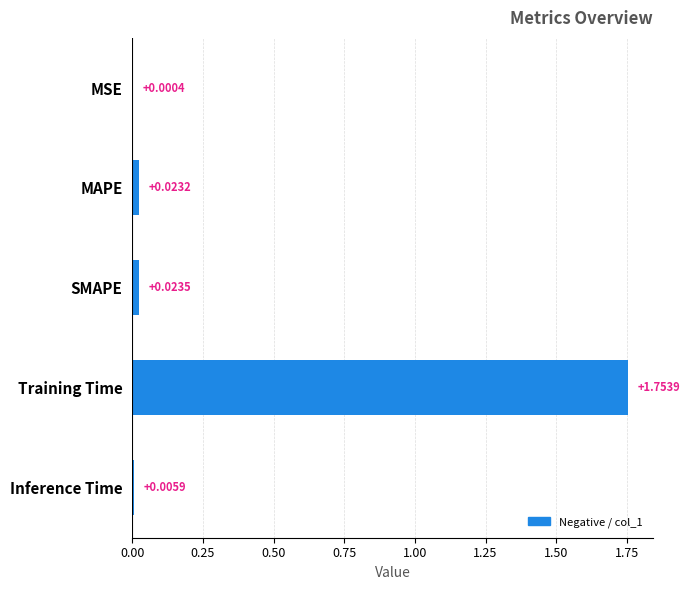

Does the chart contain stacked bars?

No